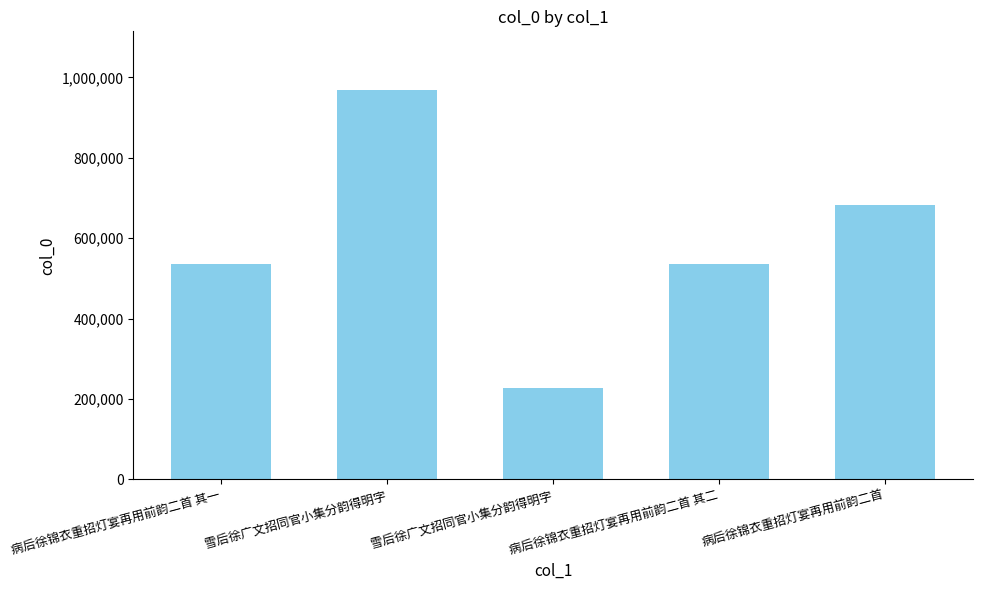

How many data points are less than 535080?

2